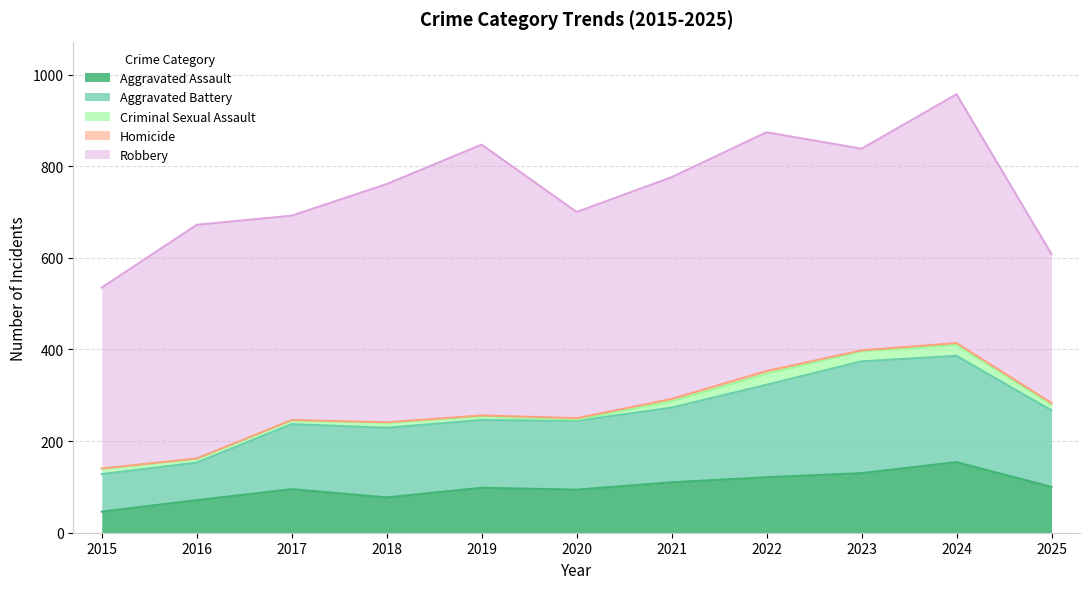

Read the Aggravated Battery value at 2018.

152